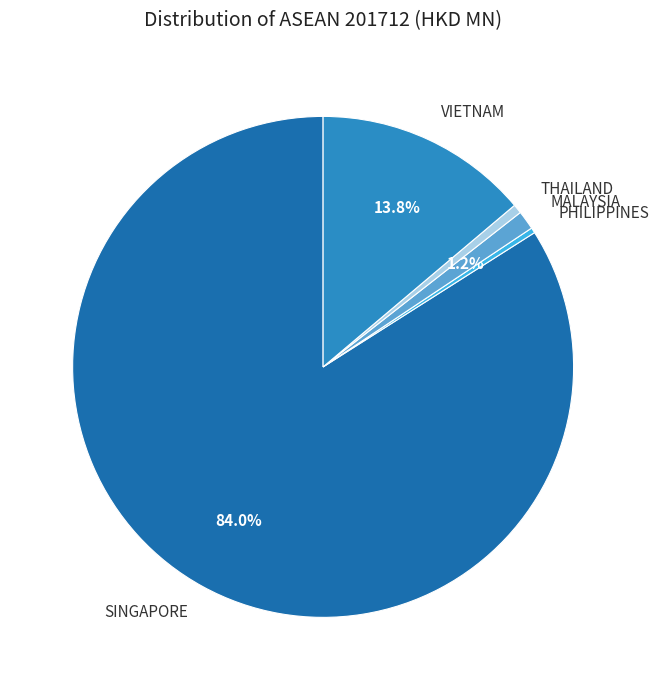

Which category has the biggest portion of the pie?

SINGAPORE